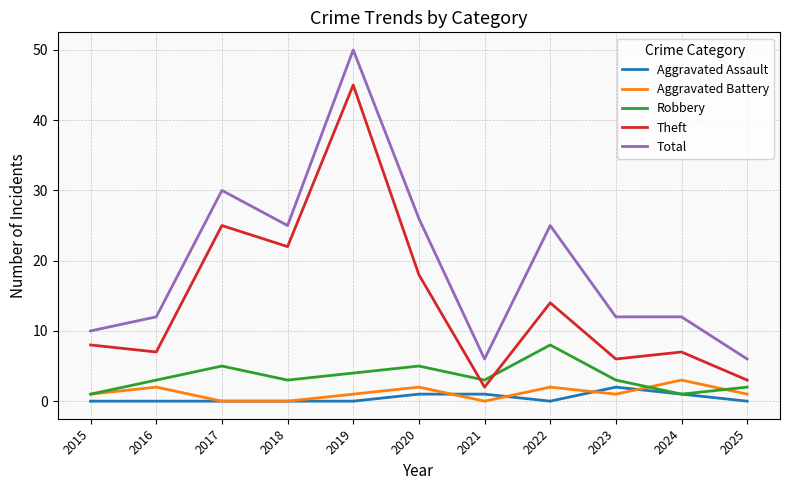

True or false: Total and Aggravated Battery cross at least once.

False